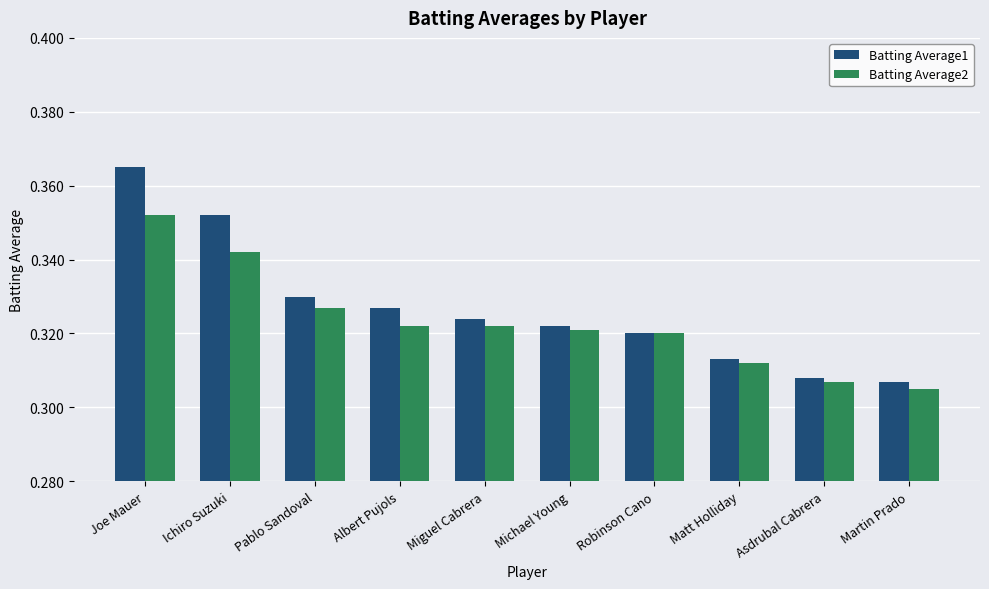

Which series has the largest range (max minus min)?

Batting Average1